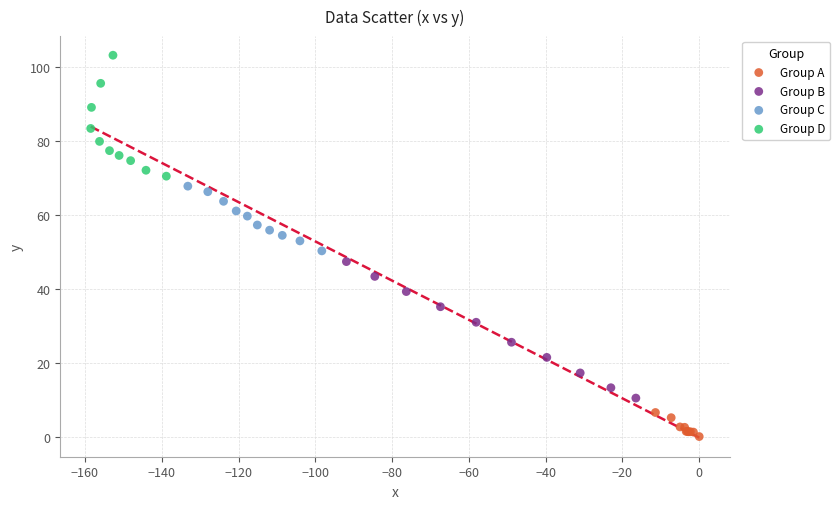

Which series reaches the minimum Y coordinate?

Group A